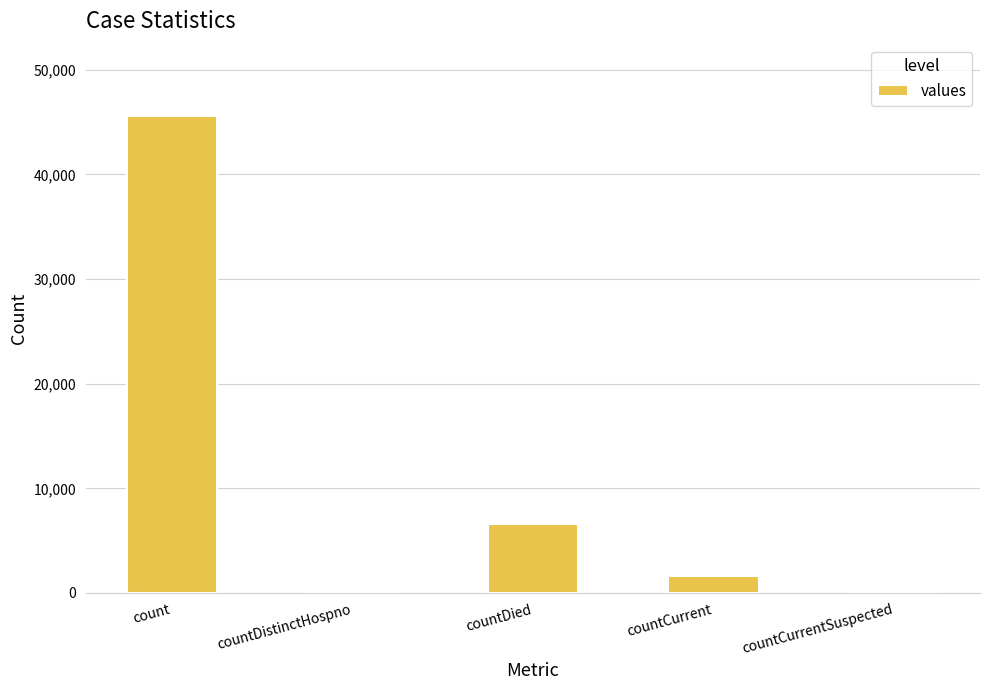

What is the maximum value shown in the chart?

45558